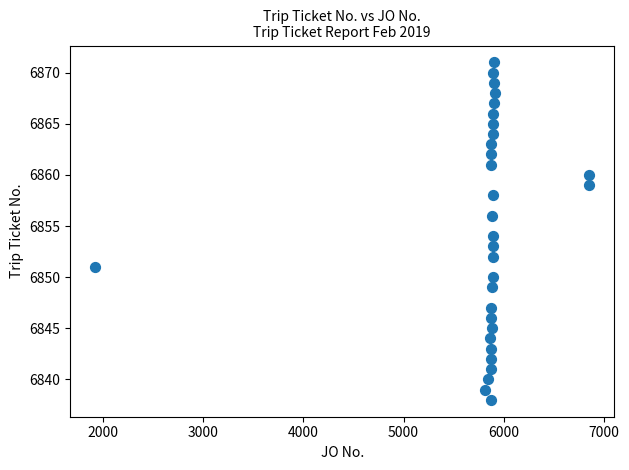

What is the range of Y values (max minus min)?

33